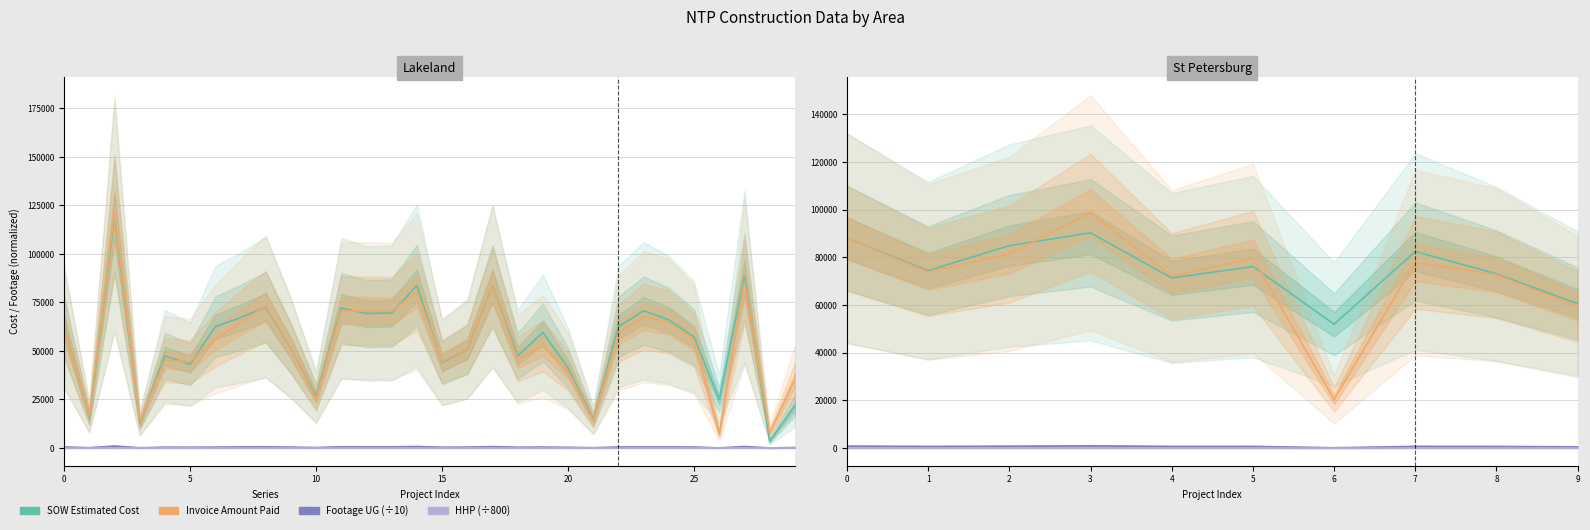

Is it true that Footage UG equals 152.2 at 7?

False